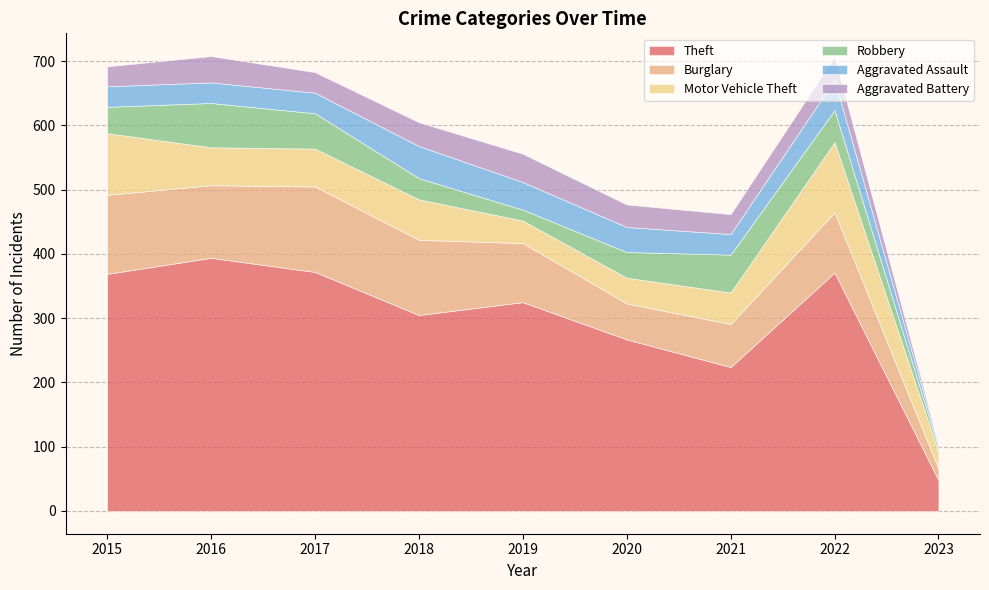

Where do Aggravated Battery and Motor Vehicle Theft first cross each other?

2018 and 2019